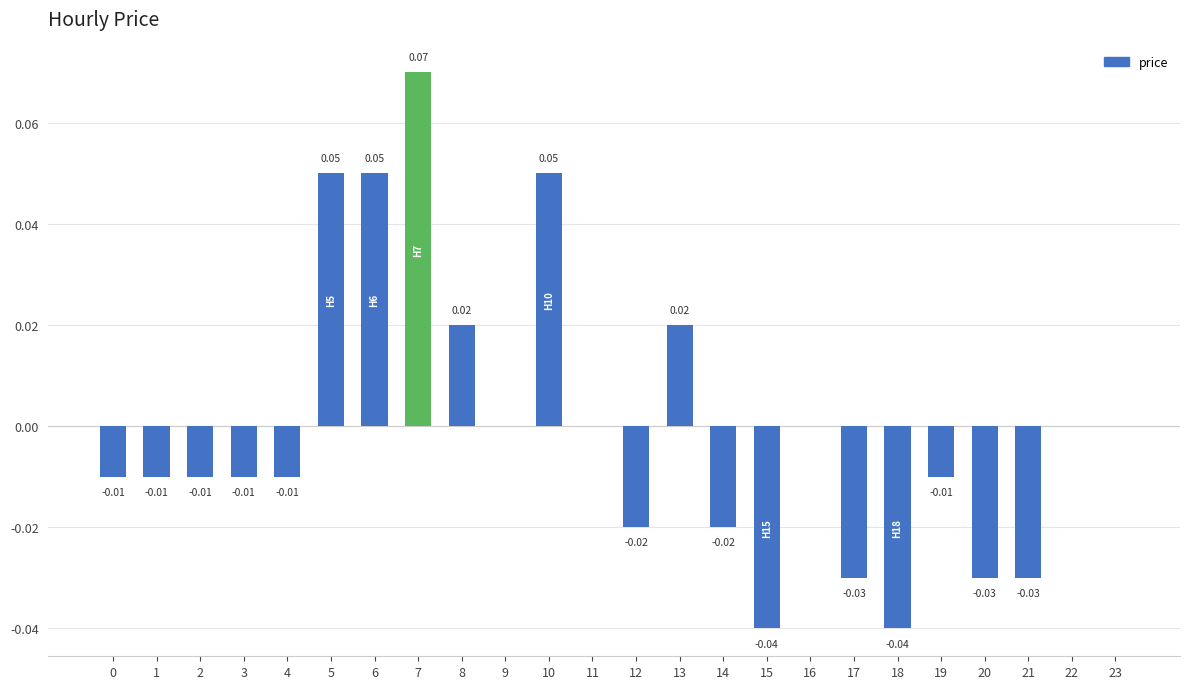

How many categories are shown in the chart?

24